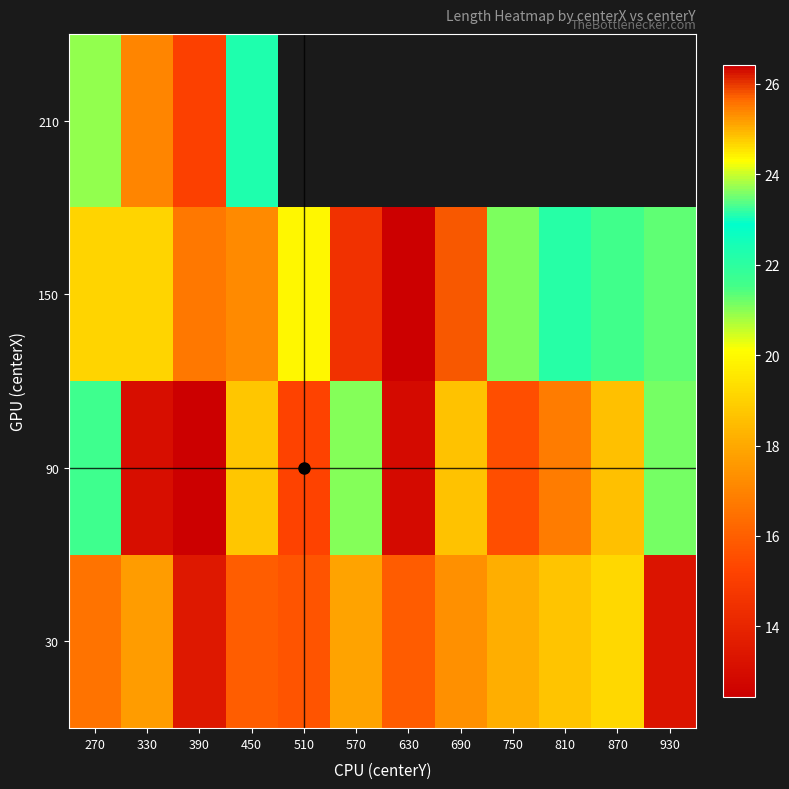

What is the difference between the 90 values at 270 and 390?

4.8